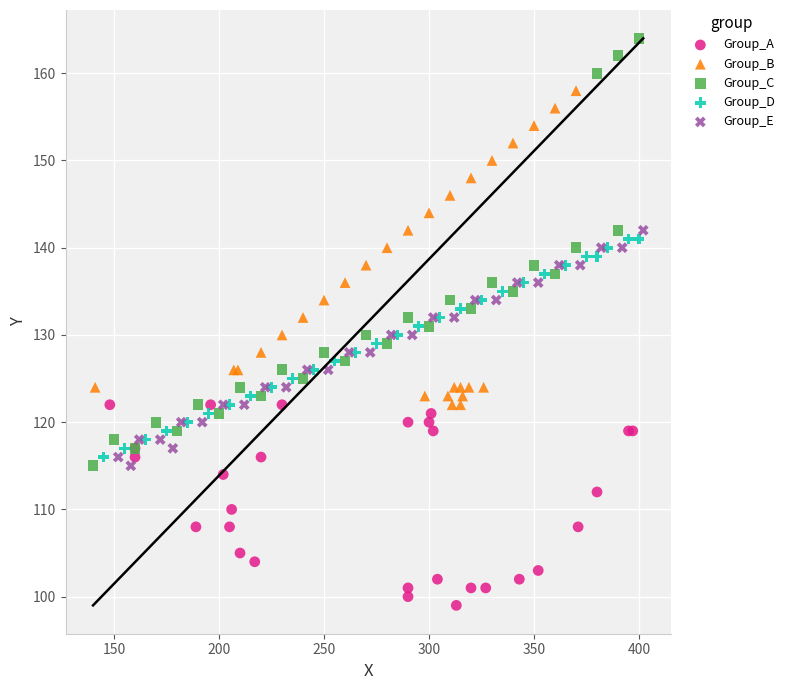

Which series reaches the maximum Y coordinate?

Group_C